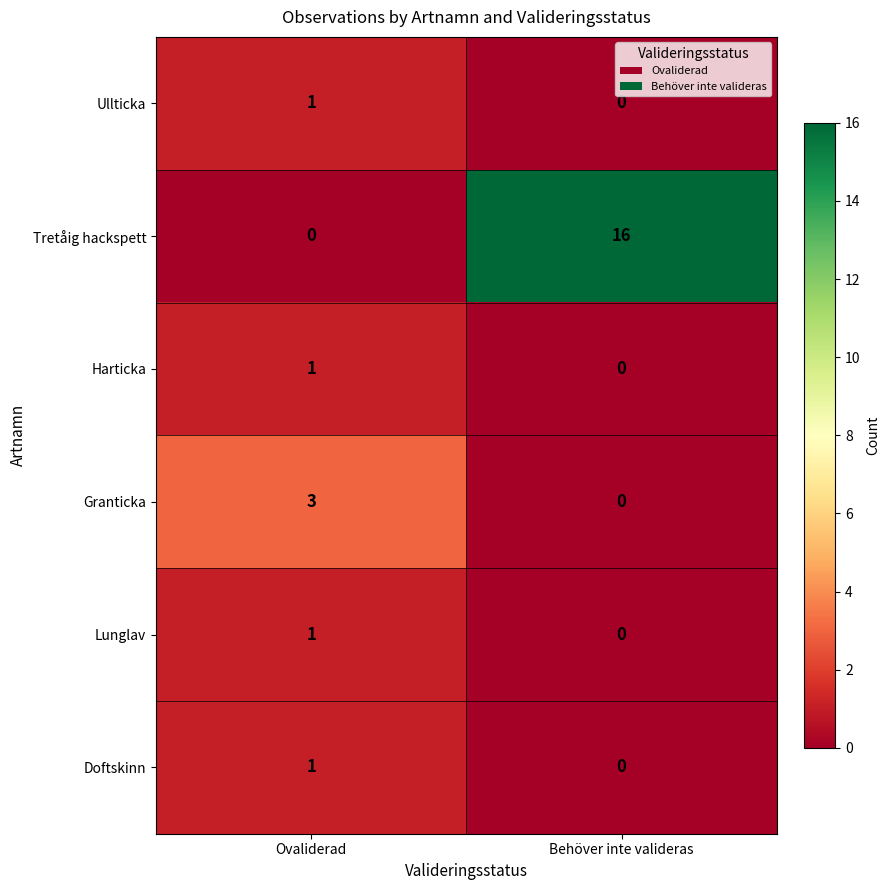

What is the total value across all series at Behöver inte valideras?

16